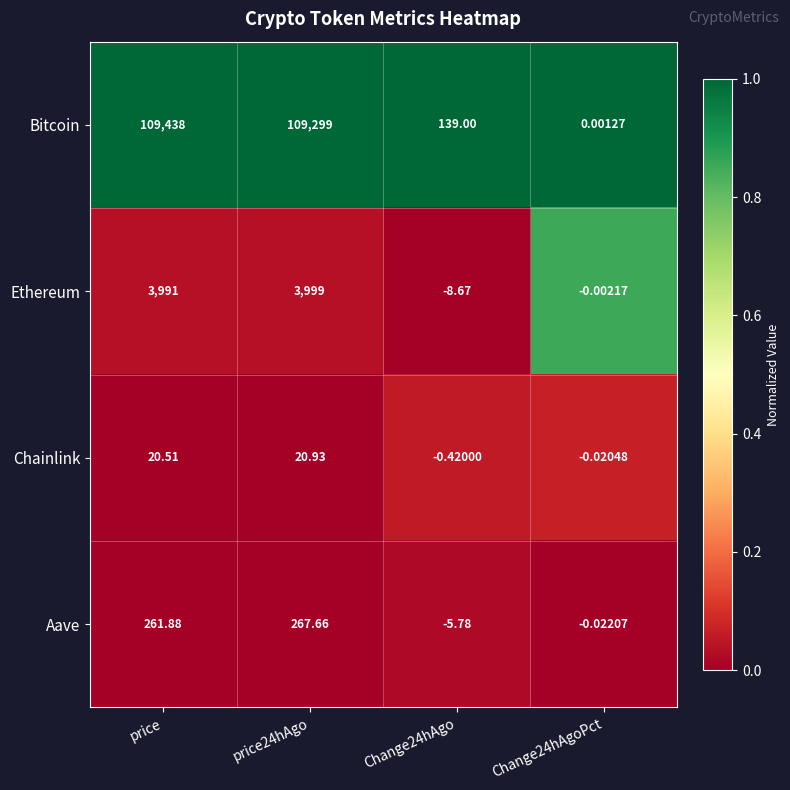

How many series are shown in this chart?

4